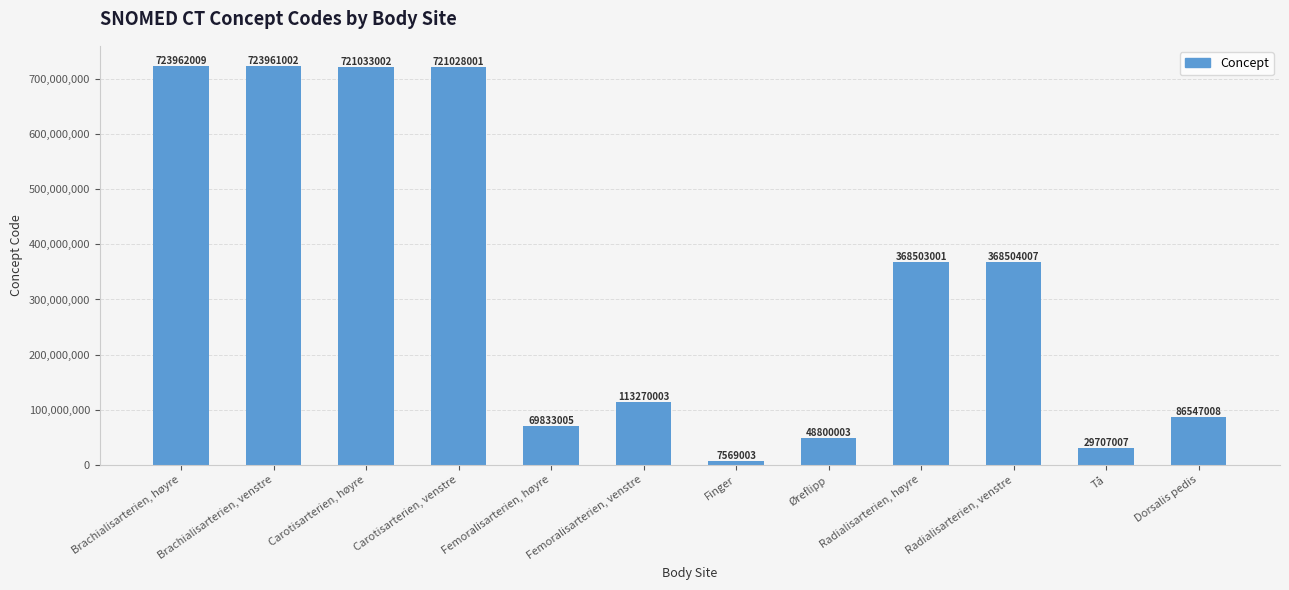

What is the label of the 11th bar from the right?

Brachialisarterien, venstre